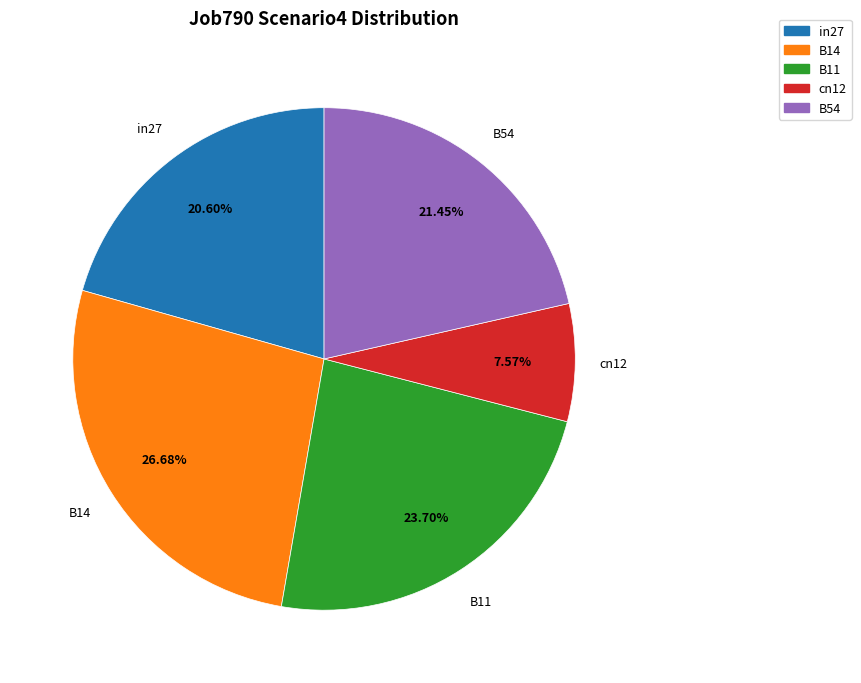

How many segments does this pie chart have?

5